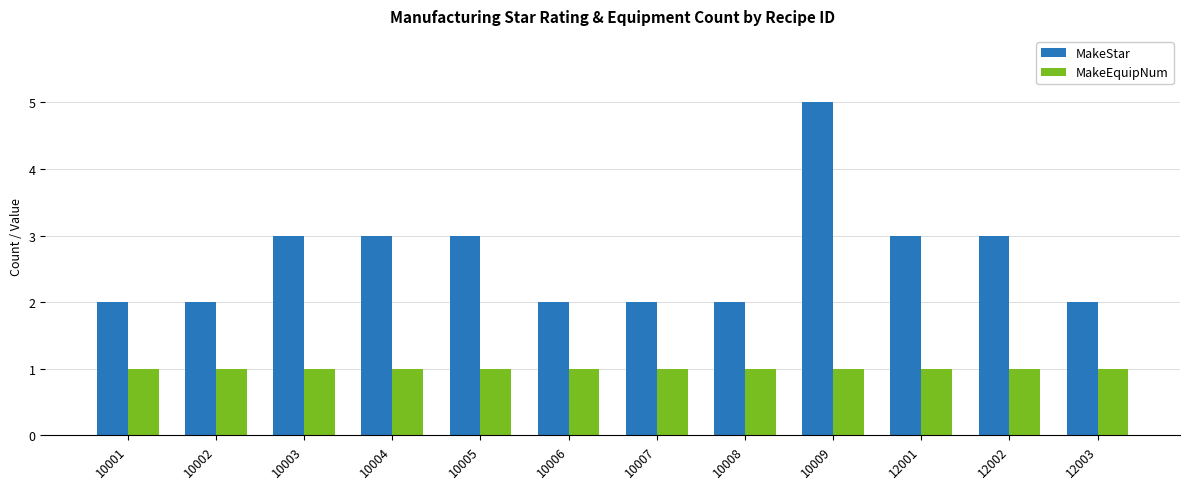

List the series in order of their peak value, lowest first.

MakeEquipNum, MakeStar